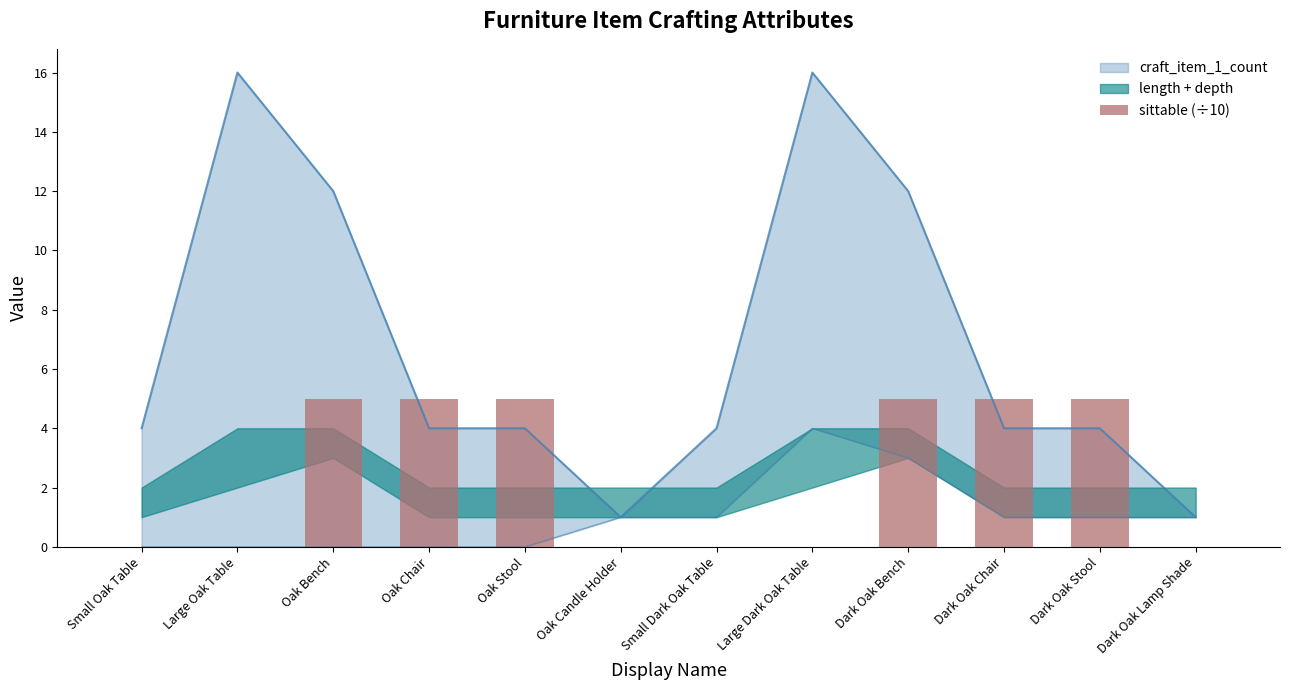

What is the label of the 6th bar from the right?

Small Dark Oak Table